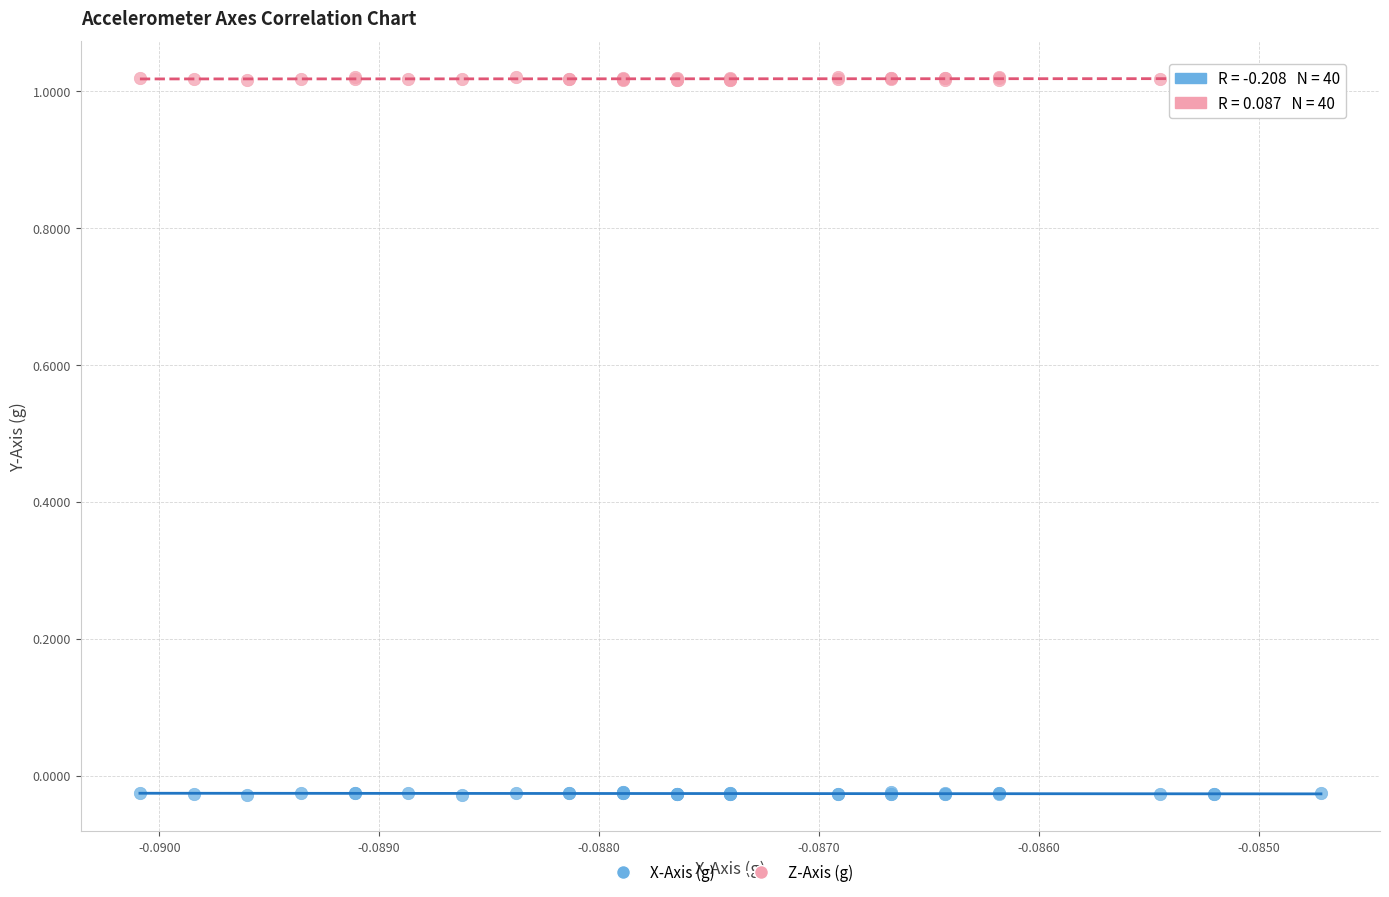

Which series contains the lowest Y value?

X-Axis (g)